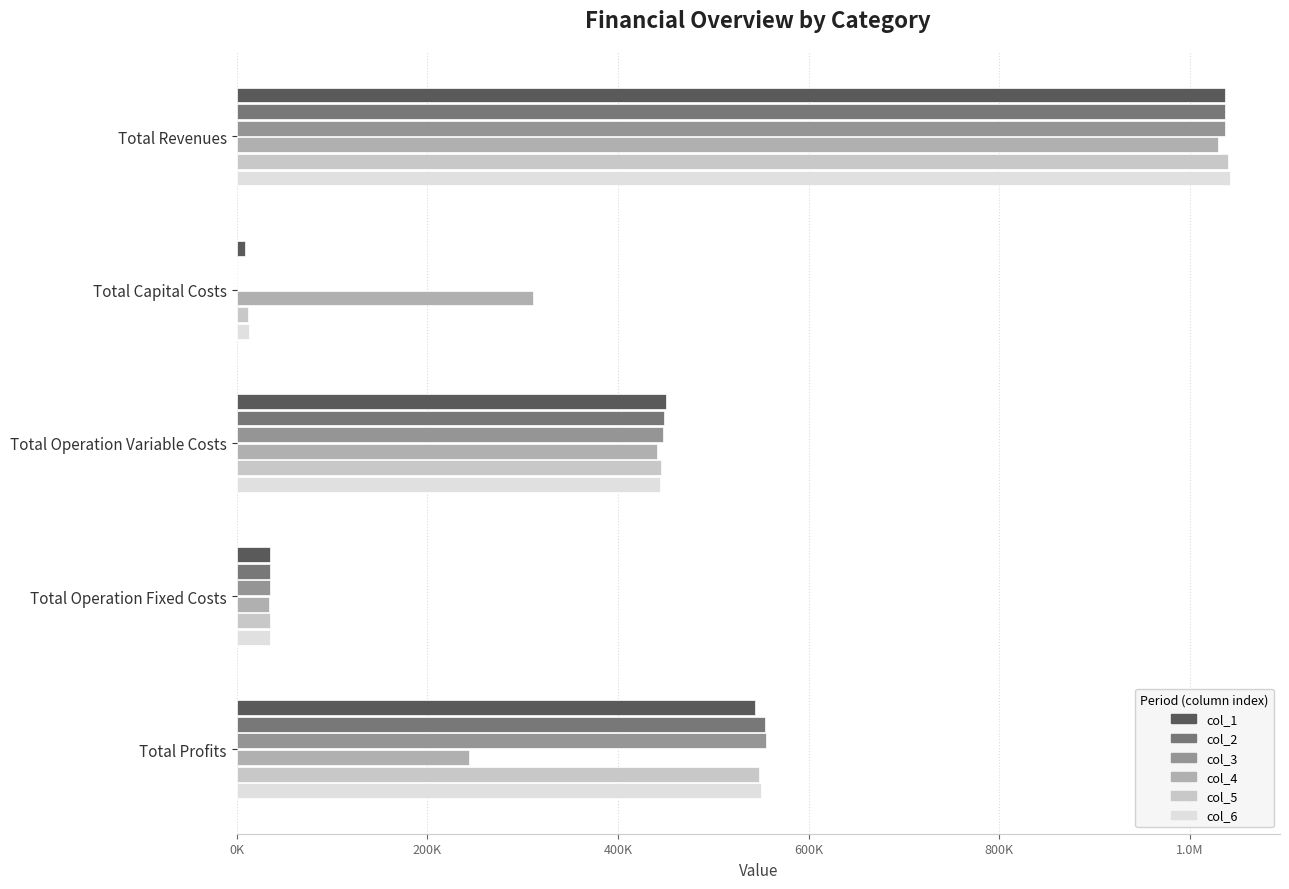

What are all the series names shown in the legend?

col_1, col_2, col_3, col_4, col_5, col_6